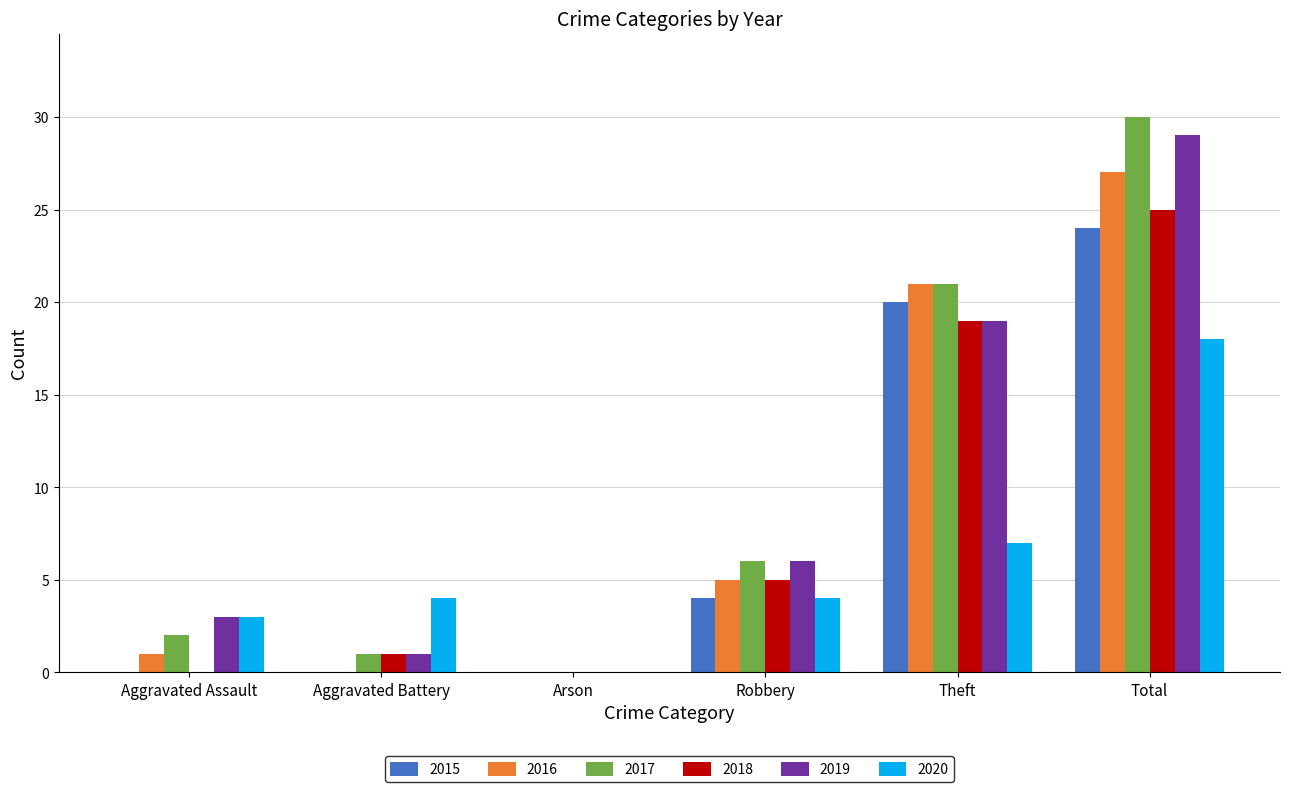

Where is 2017 nearest to the value 15?

Theft